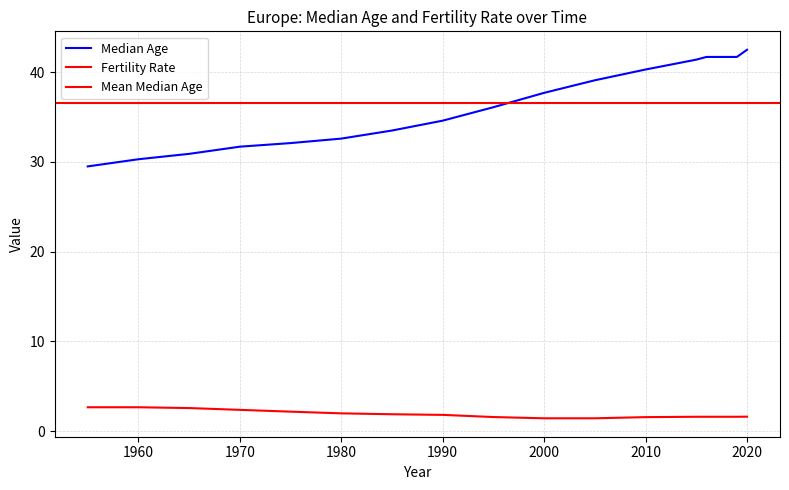

True or false: Median Age has more than 1 points higher than both neighbors.

False